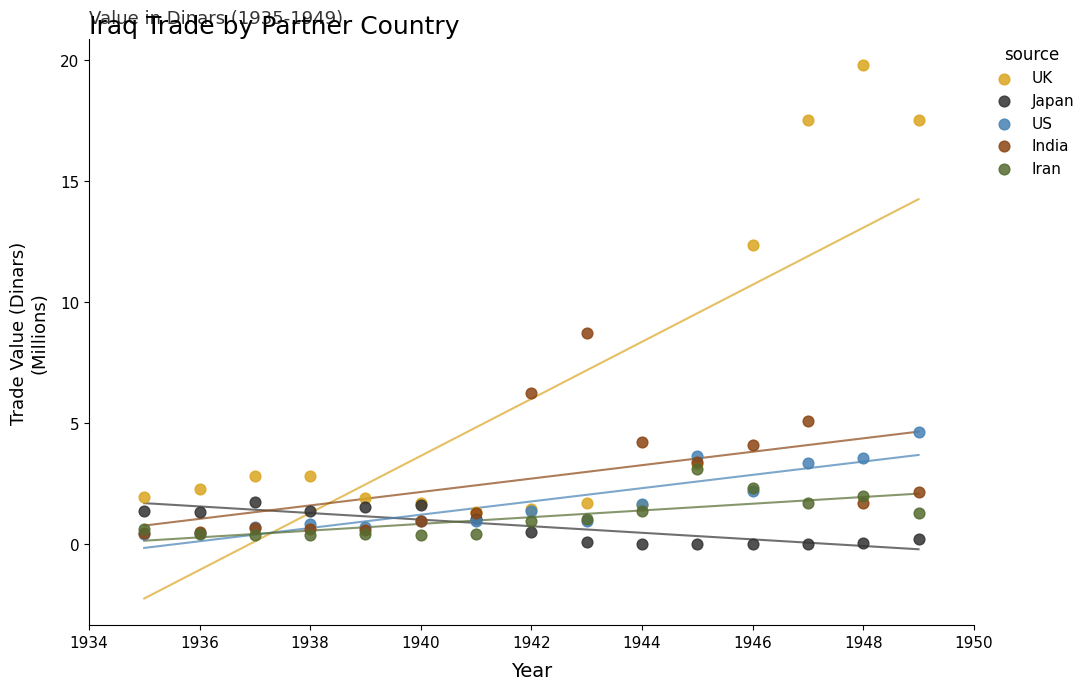

Across all series, what Y value is closest to 9?

8.7